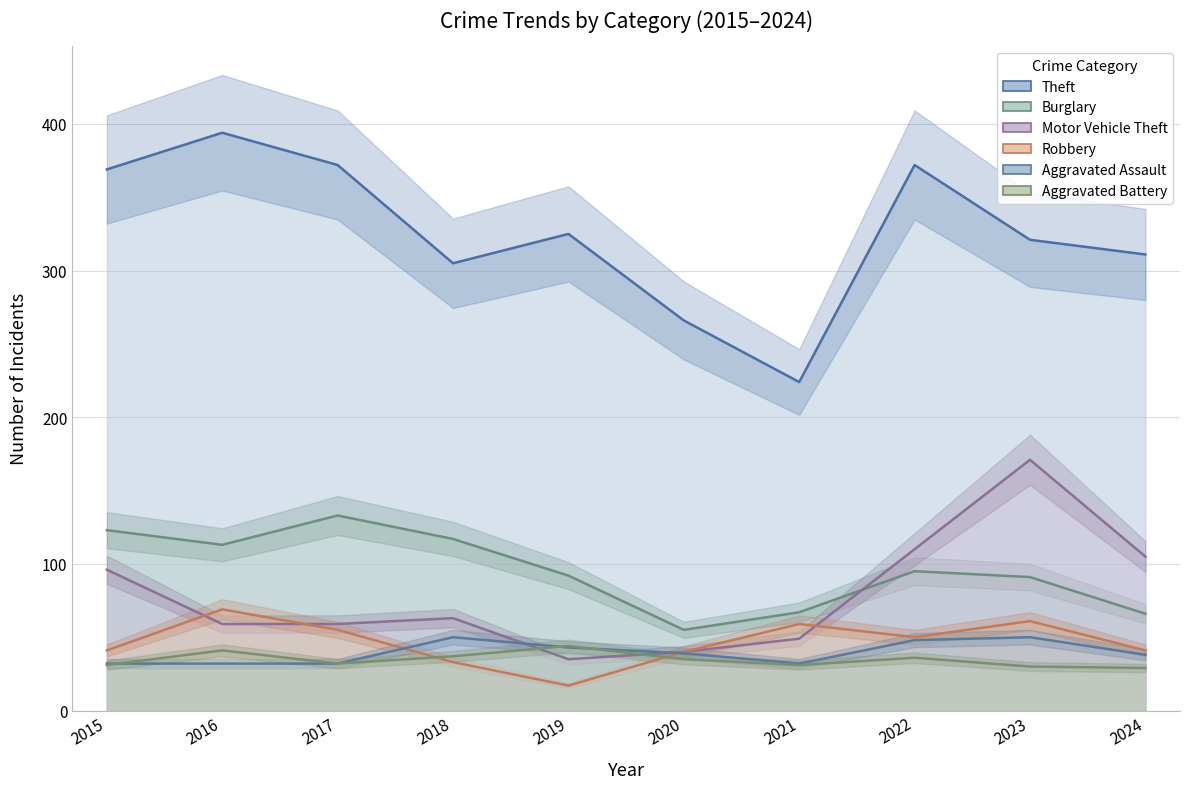

True or false: Aggravated Battery has a value of 56 at 2016.

False